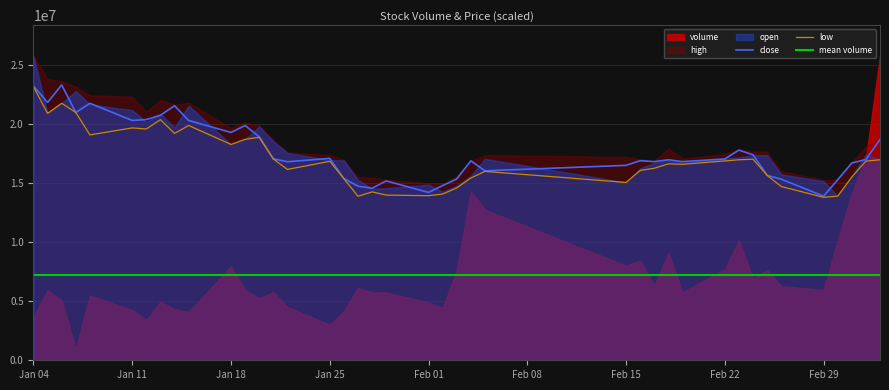

What is the highest value of the close series?

23331969.0